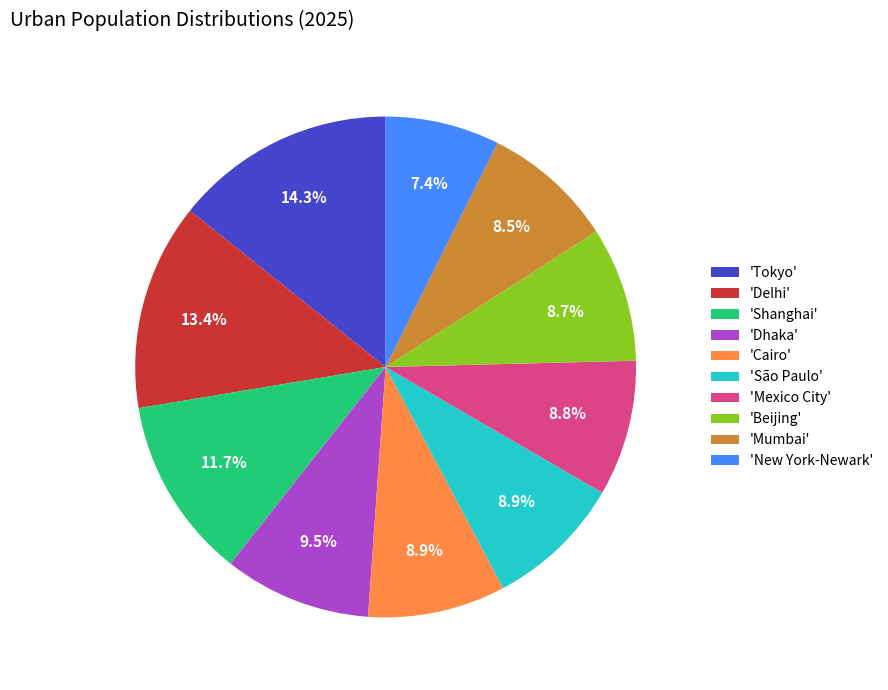

Count the number of slices in the pie.

10